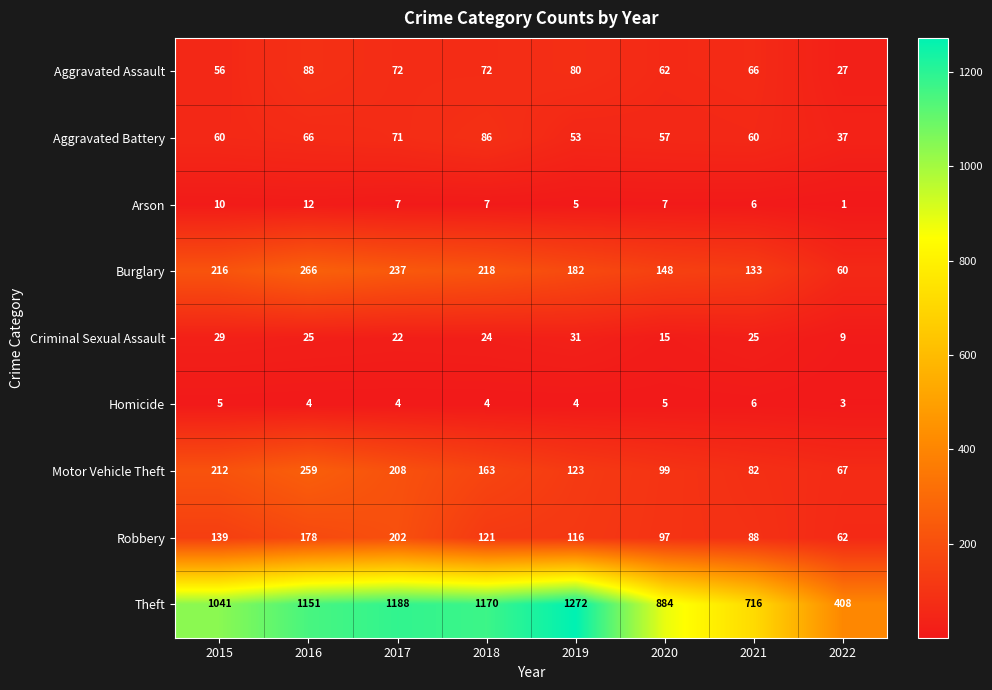

Is it true that Aggravated Assault equals 62 at 2020?

True